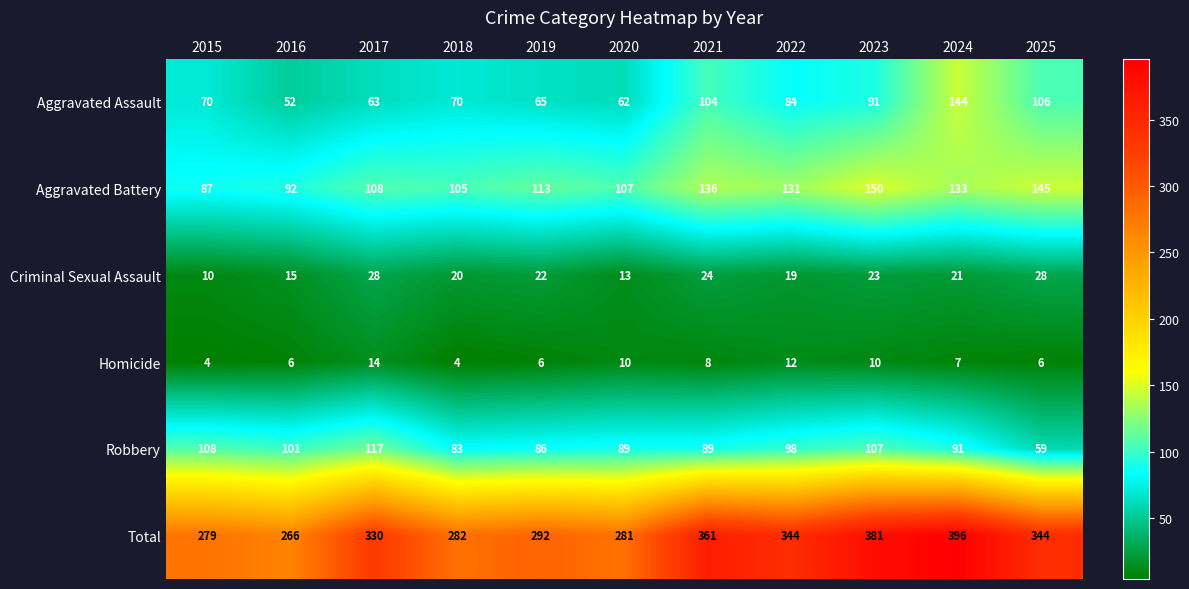

At which label does Aggravated Assault reach its peak?

2024